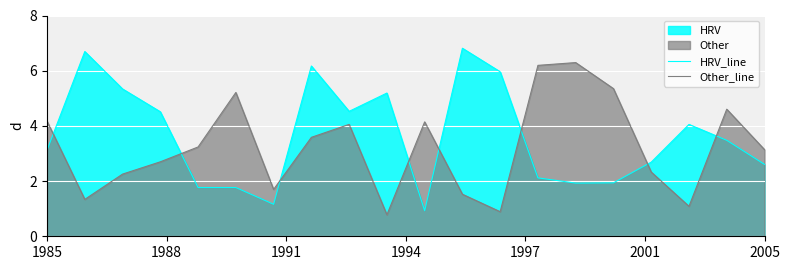

What is the value of the Other_line point at the 11th from the left?

4.1